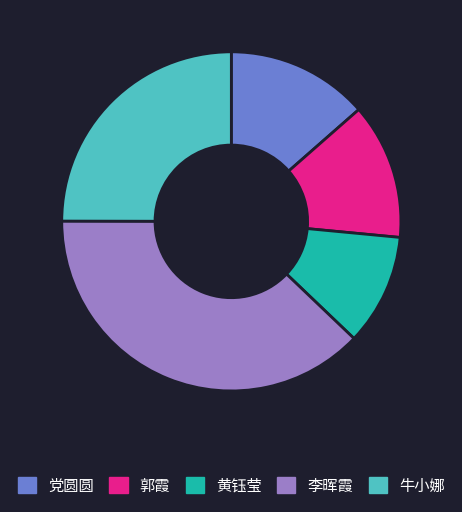

Is there any slice that represents more than half of the pie?

No